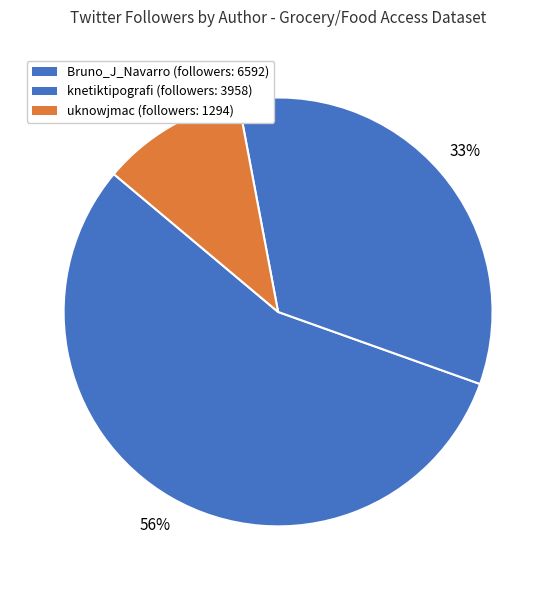

How many segments does this pie chart have?

3